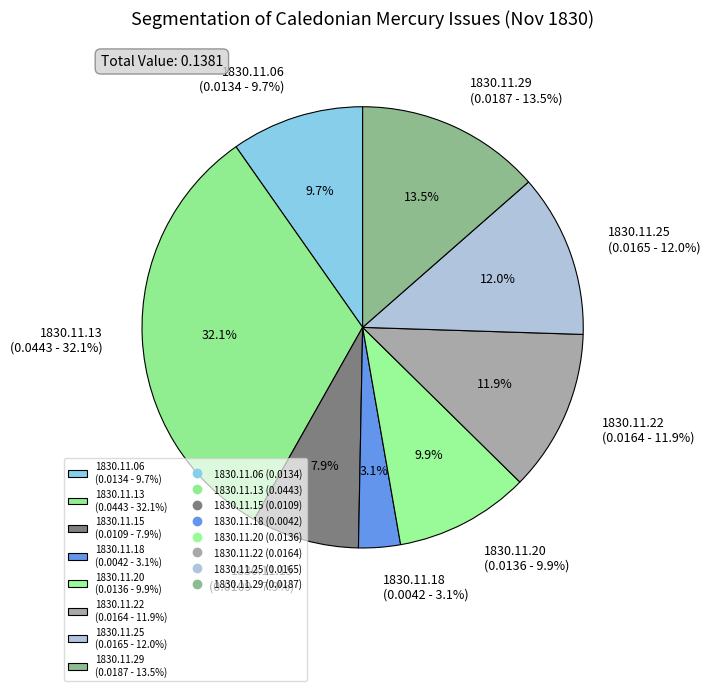

Count the number of slices in the pie.

8